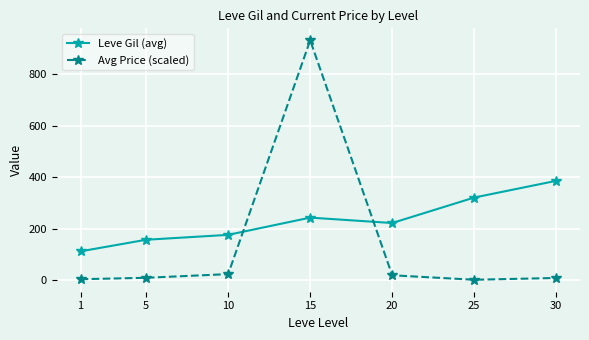

Which series has the largest range (max minus min)?

Avg Price (scaled)